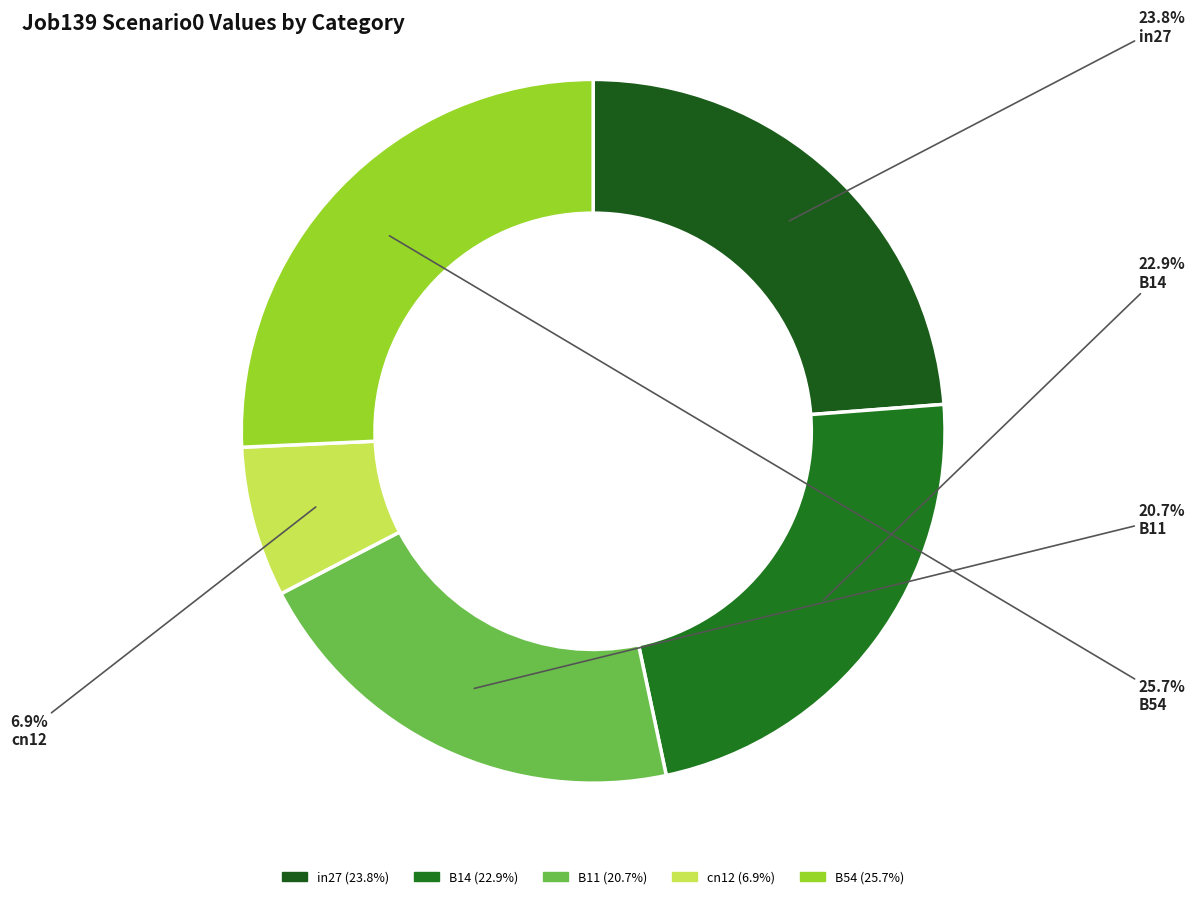

Which has a higher value, B14 or cn12?

B14